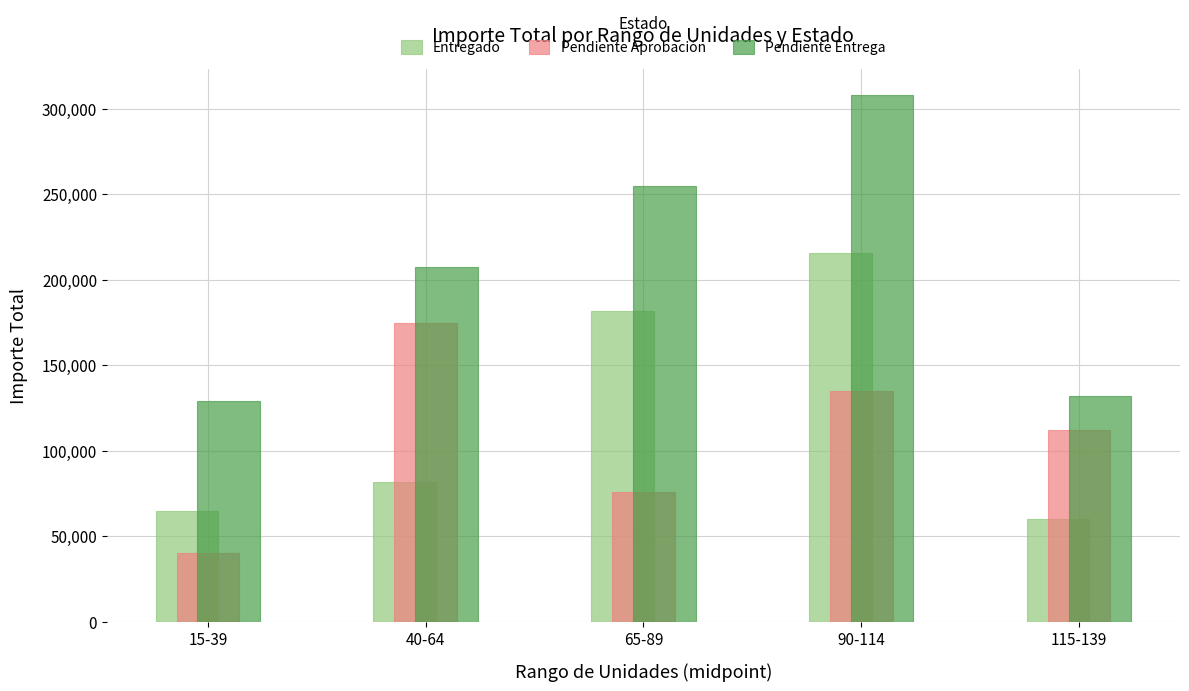

Reading left to right, extract all data points from this chart.

Entregado: 65000	81500	182000	215500	60000
Pendiente Aprobación: 40000	174500	76000	135000	112000
Pendiente Entrega: 129000	207500	255000	308000	132000